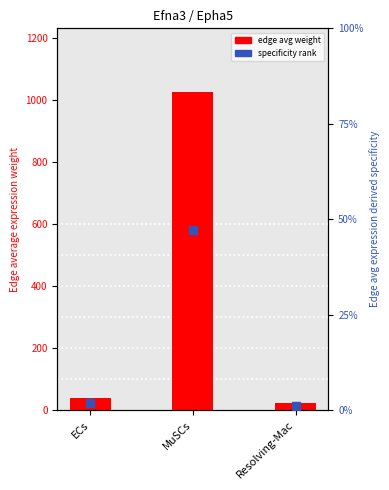

At which category is the sum across all series the highest?

MuSCs